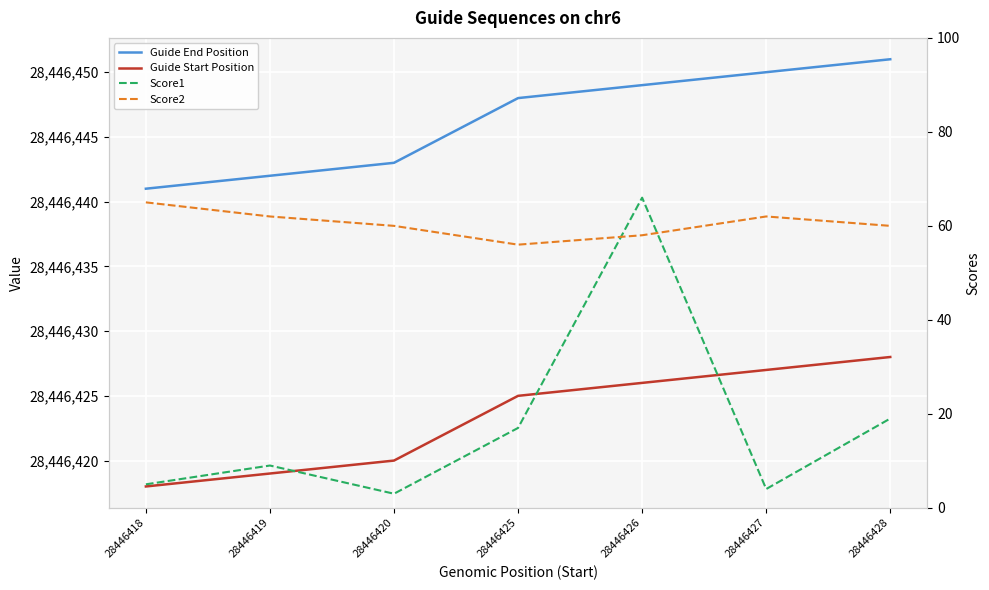

True or false: Score2 and Guide End Position intersect in this chart.

False